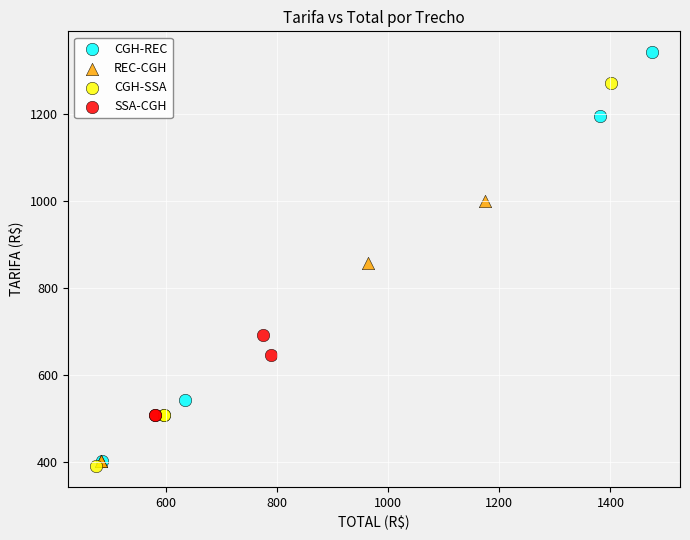

Which series reaches the minimum Y coordinate?

CGH-SSA